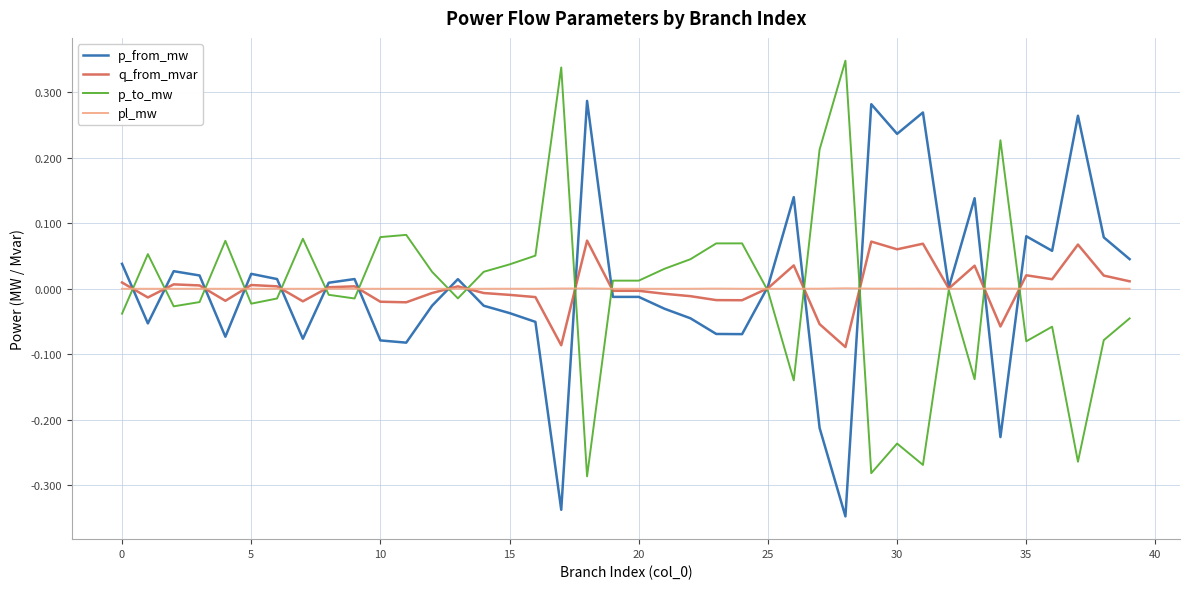

List the series in order of their peak value, lowest first.

pl_mw, q_from_mvar, p_from_mw, p_to_mw